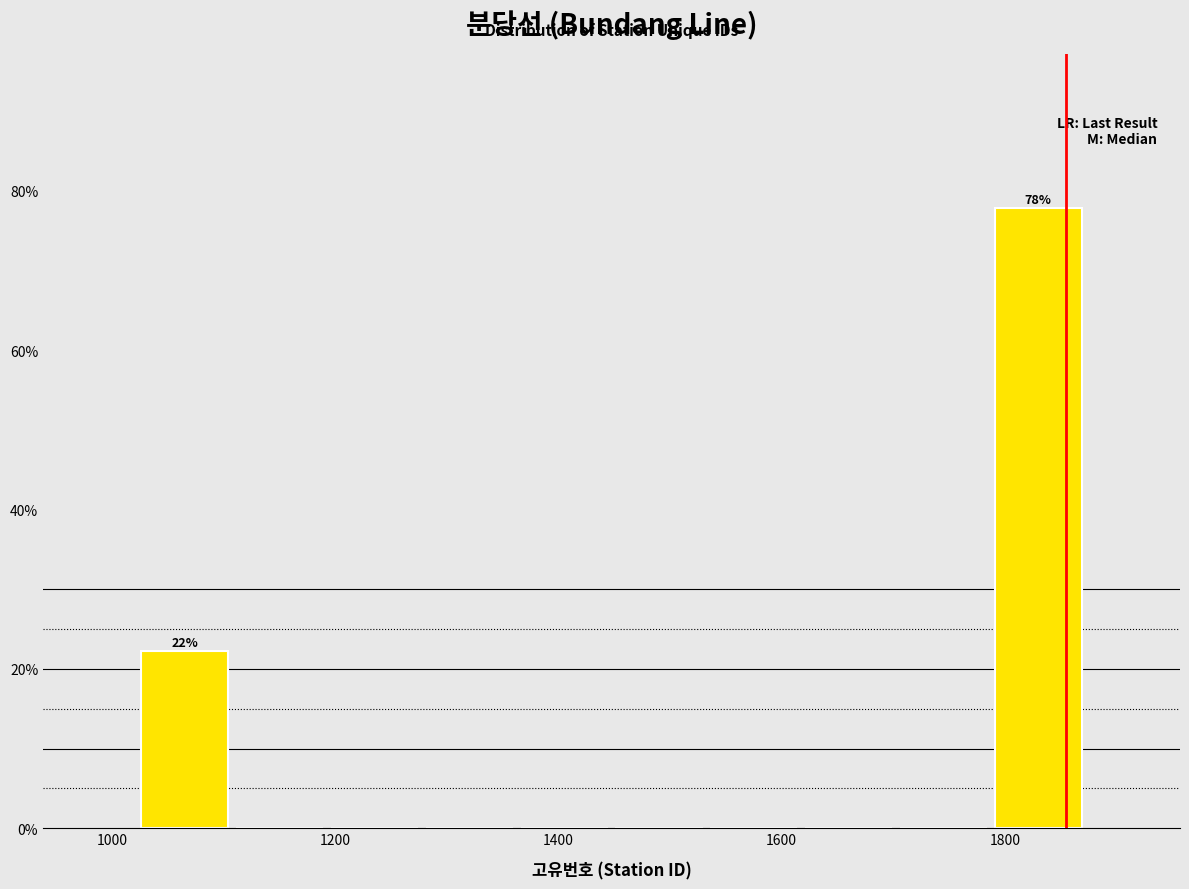

Which range on the x-axis has the tallest bar?

1780 to 1880